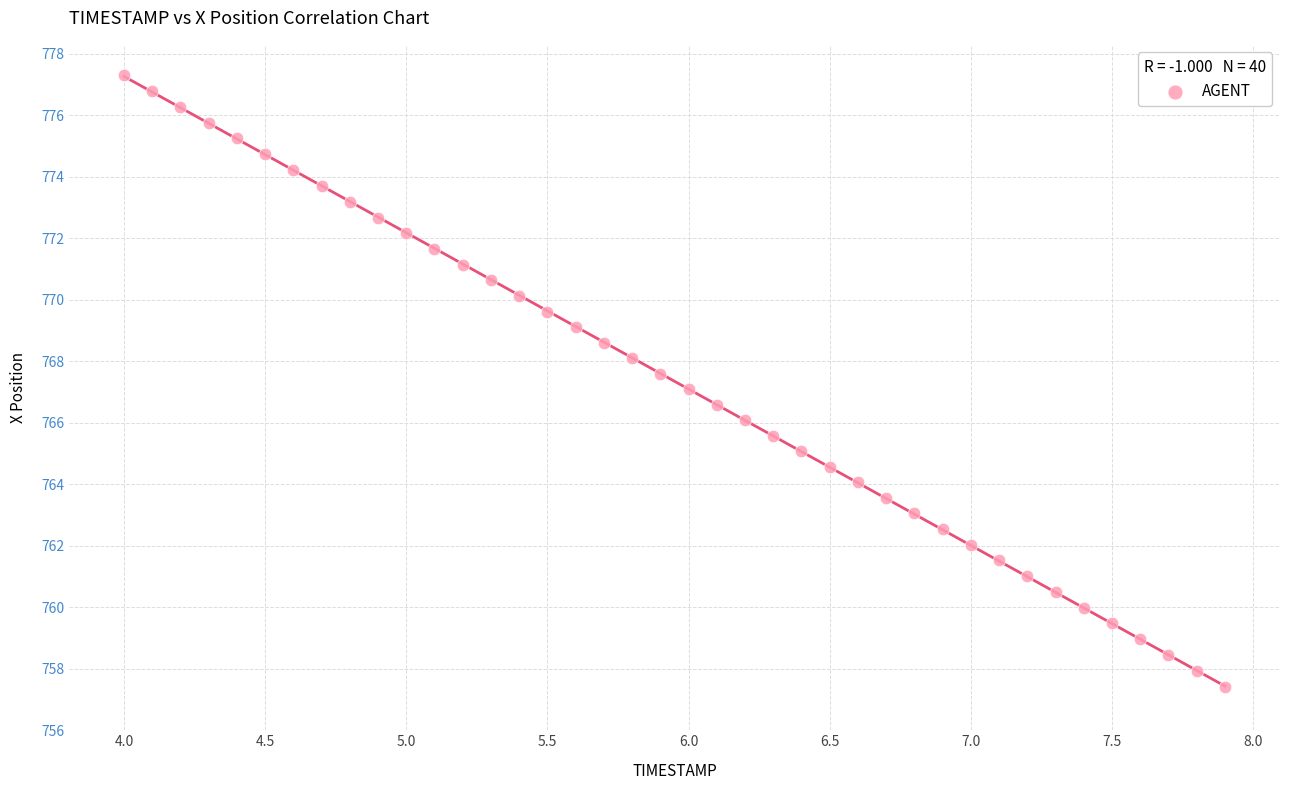

What is the range of X values (max minus min)?

3.9